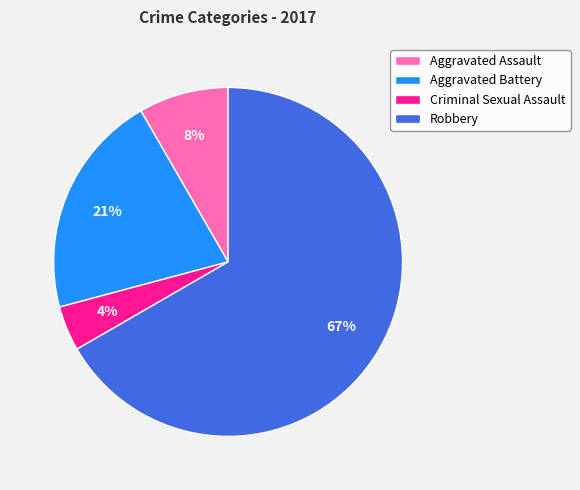

Combined, do Robbery and Aggravated Assault account for over 50%?

Yes